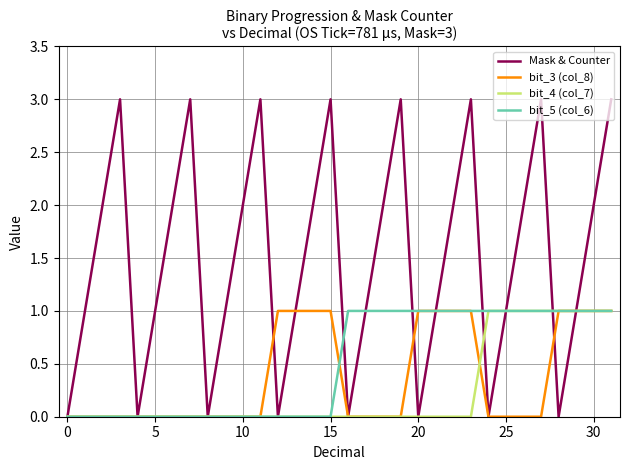

How many lines are shown in the chart?

4